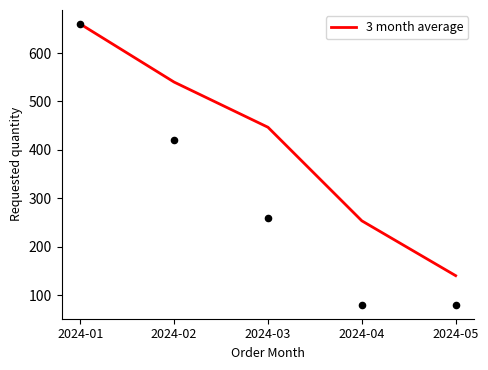

What is the change in value from 2024-04 to 2024-05?

-113.3